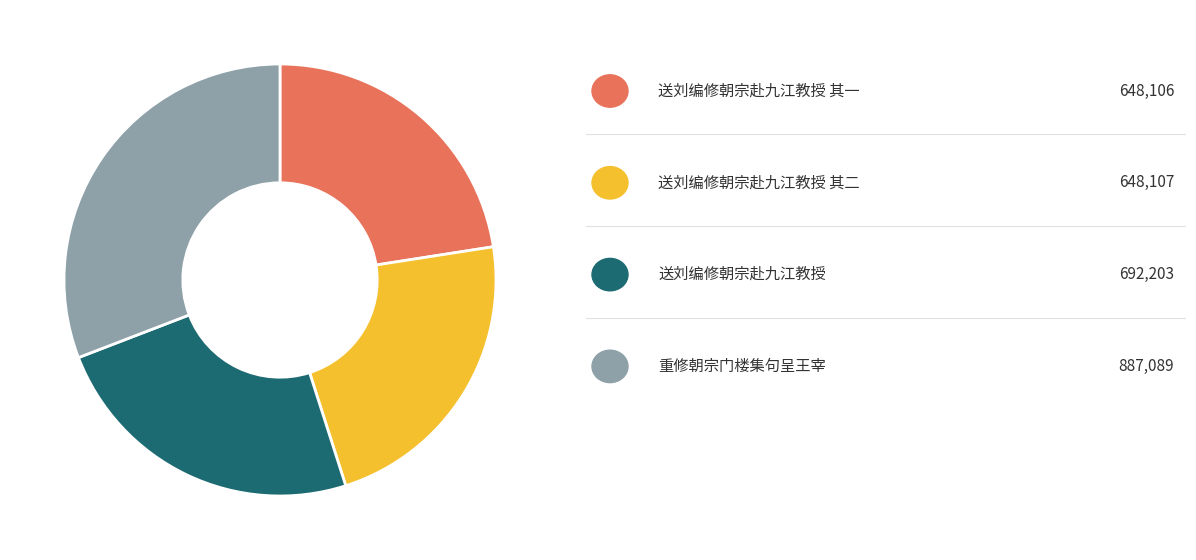

Count the number of slices in the pie.

4